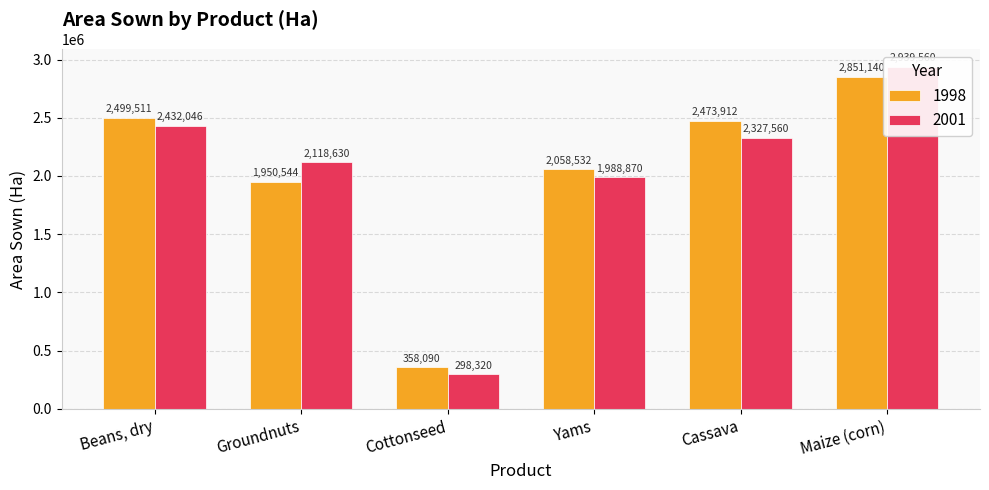

Reading left to right, list all the values displayed in this chart.

1998: 2499511	1950544	358090	2058532	2473912	2851140
2001: 2432046	2118630	298320	1988870	2327560	2939560